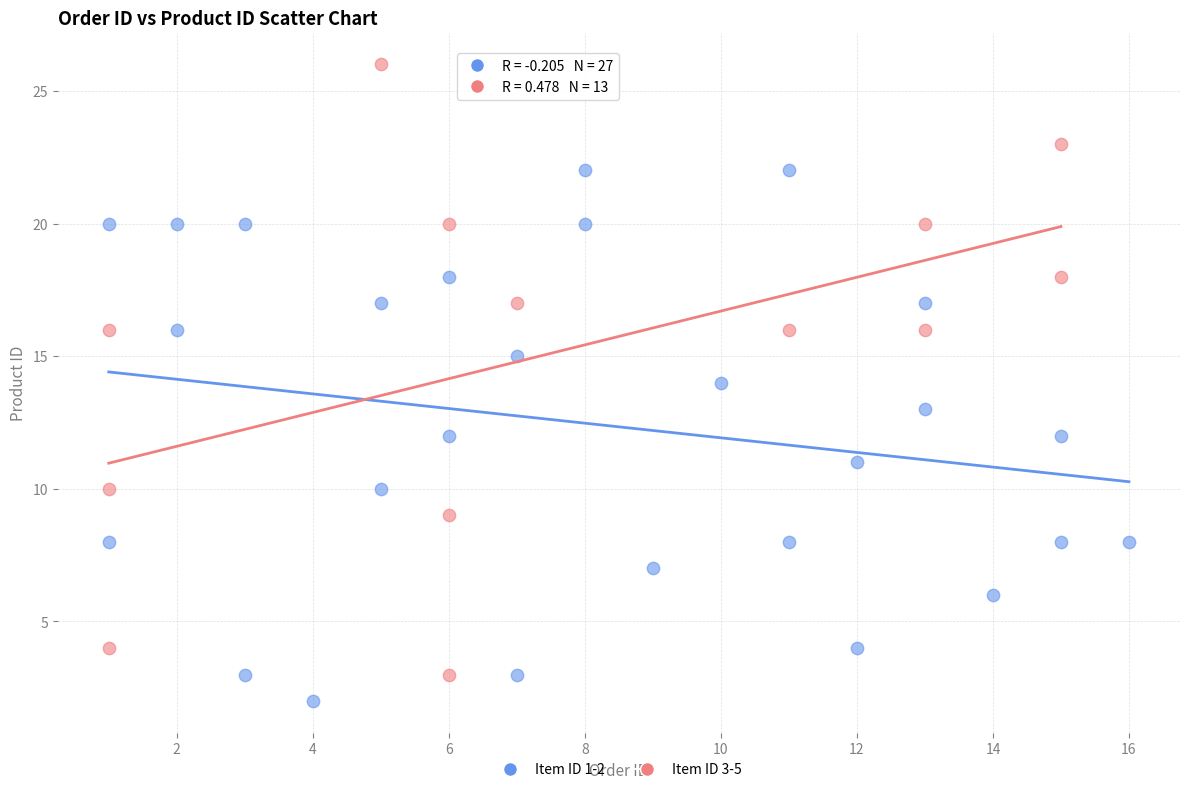

Which series has the largest Y range (max minus min)?

Item ID 3-5